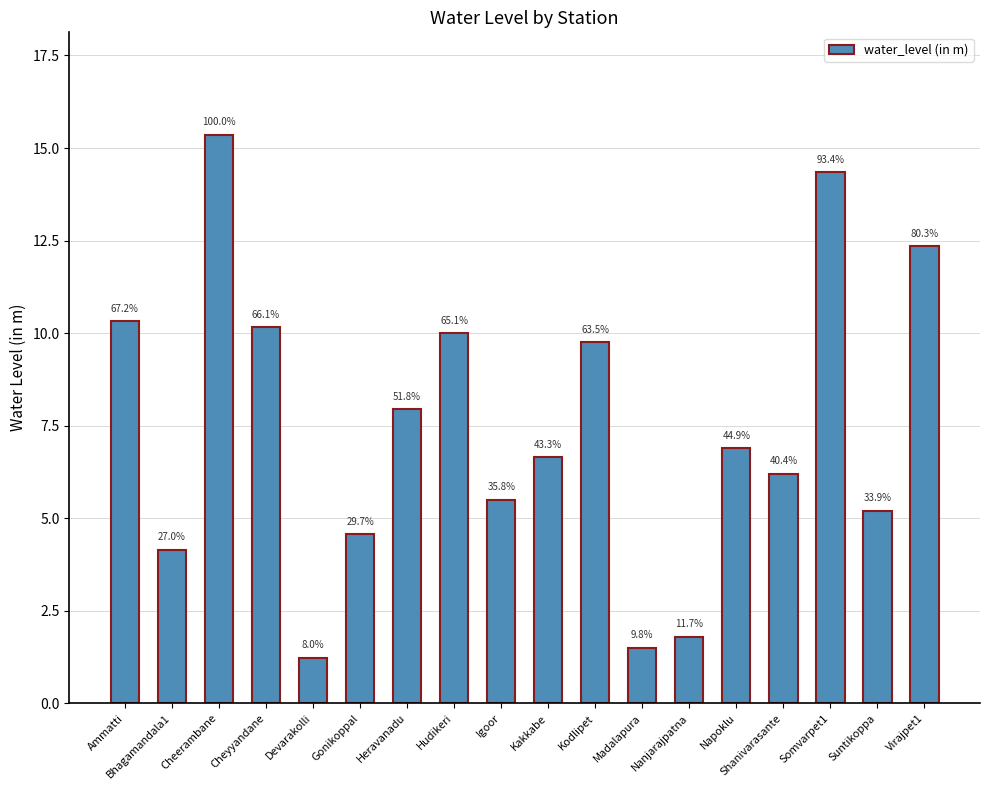

Reading right to left, extract all data points from this chart.

Virajpet1=12.3	Suntikoppa=5.2	Somvarpet1=14.3	Shanivarasante=6.2	Napoklu=6.9	Nanjarajpatna=1.8	Madalapura=1.5	Kodlipet=9.8	Kakkabe=6.7	Igoor=5.5	Hudikeri=10.0	Heravanadu=8.0	Gonikoppal=4.6	Devarakolli=1.2	Cheyyandane=10.2	Cheerambane=15.4	Bhagamandala1=4.2	Ammatti=10.3